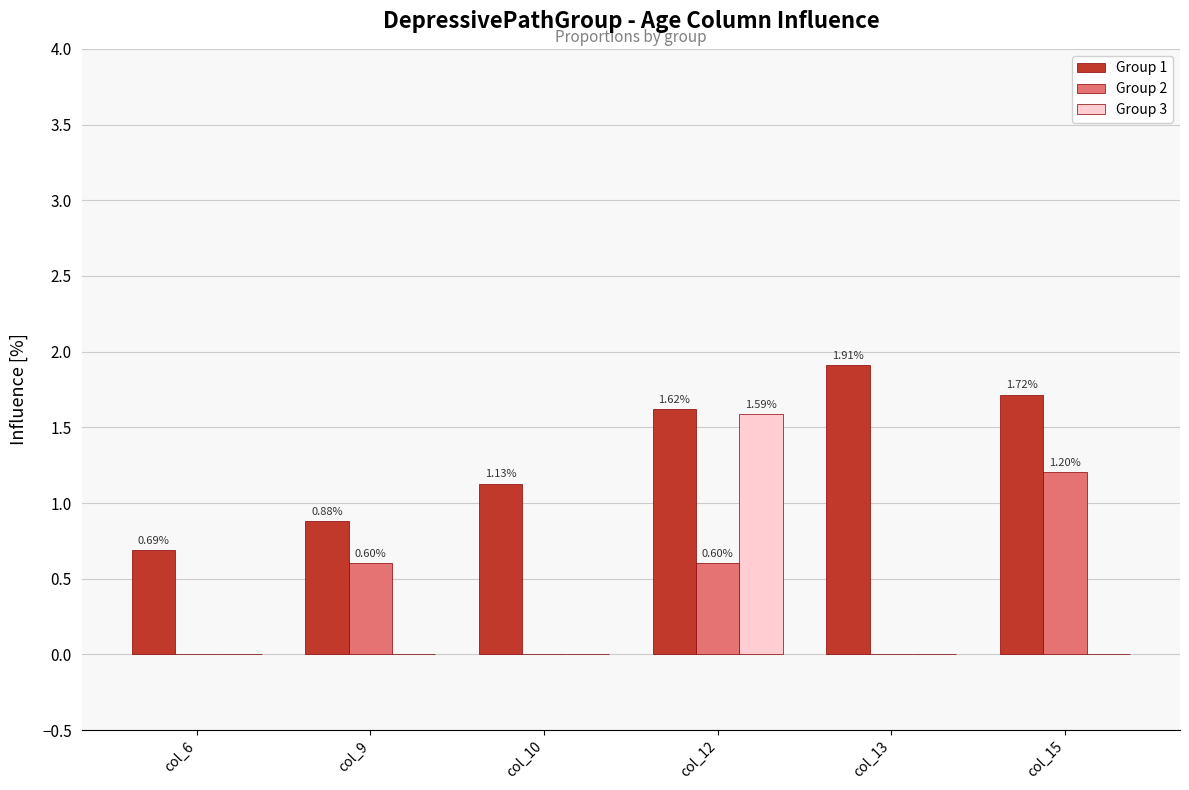

Which series has the largest range (max minus min)?

Group 3